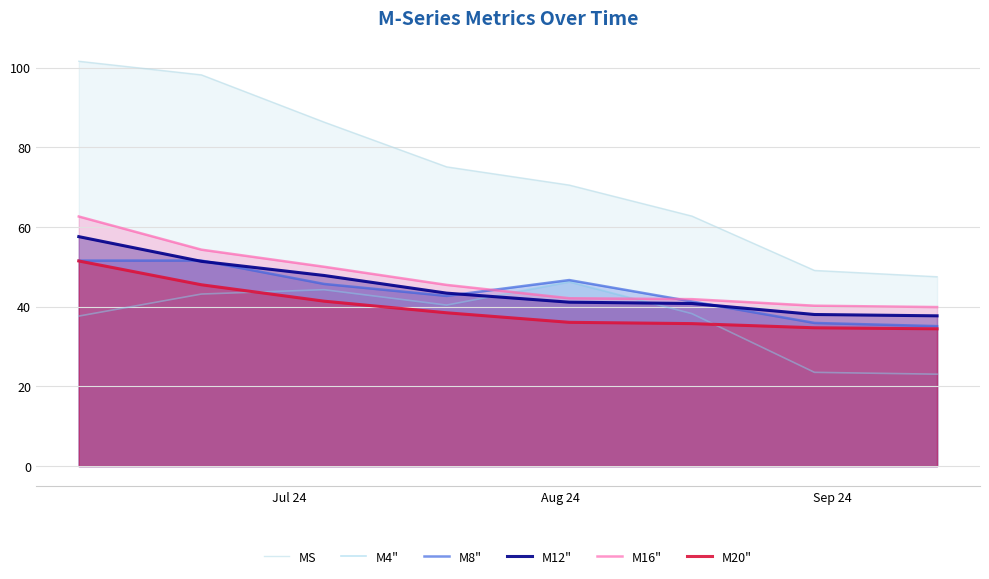

True or false: MS has more than 0 points higher than both neighbors.

False